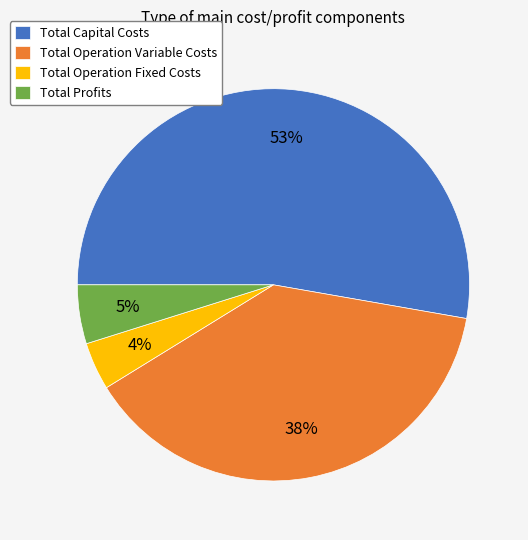

Which slice is the largest?

Total Capital Costs